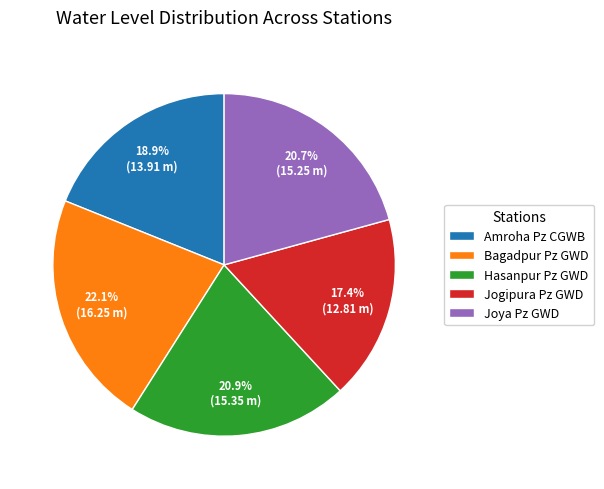

Which slice is the largest?

Bagadpur Pz GWD